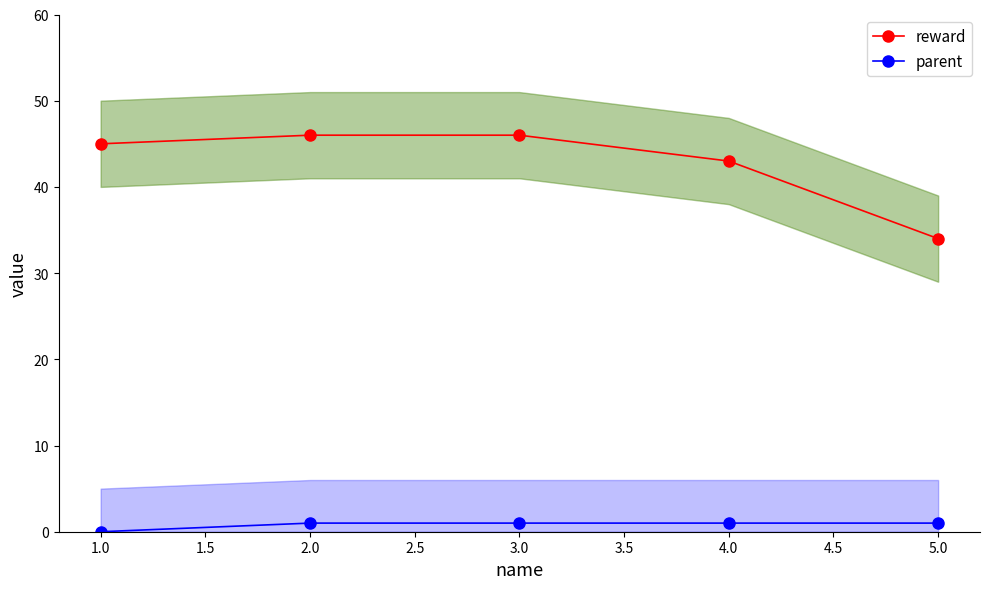

What is the value of the reward point at the 4th from the left?

43